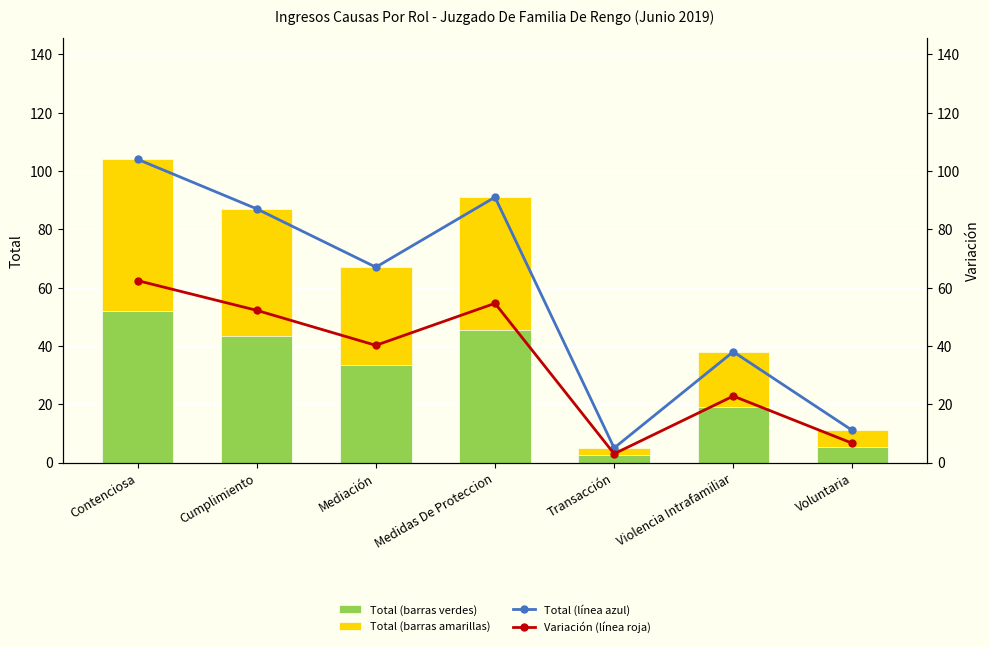

Reading left to right, what are all the values shown in this chart?

Total: Contenciosa=104.0	Cumplimiento=87.0	Mediación=67.0	Medidas De Proteccion=91.0	Transacción=5.0	Violencia Intrafamiliar=38.0	Voluntaria=11.0
Total (upper): Contenciosa=52.0	Cumplimiento=43.5	Mediación=33.5	Medidas De Proteccion=45.5	Transacción=2.5	Violencia Intrafamiliar=19.0	Voluntaria=5.5
Causa (línea): Contenciosa=104.0	Cumplimiento=87.0	Mediación=67.0	Medidas De Proteccion=91.0	Transacción=5.0	Violencia Intrafamiliar=38.0	Voluntaria=11.0
Causa variación (línea): Contenciosa=62.4	Cumplimiento=52.2	Mediación=40.2	Medidas De Proteccion=54.6	Transacción=3.0	Violencia Intrafamiliar=22.8	Voluntaria=6.6